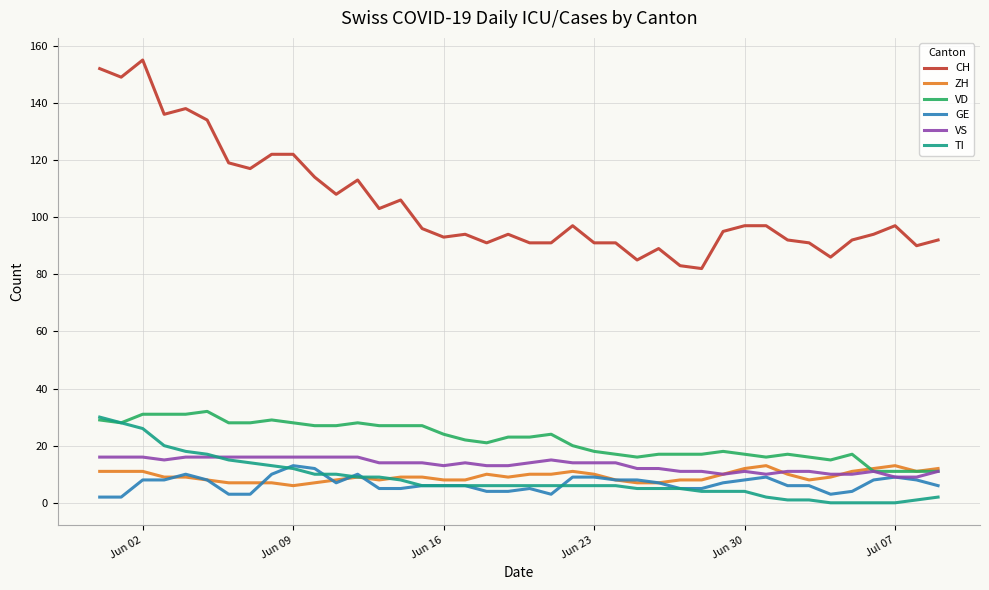

True or false: GE and CH cross at least once.

False